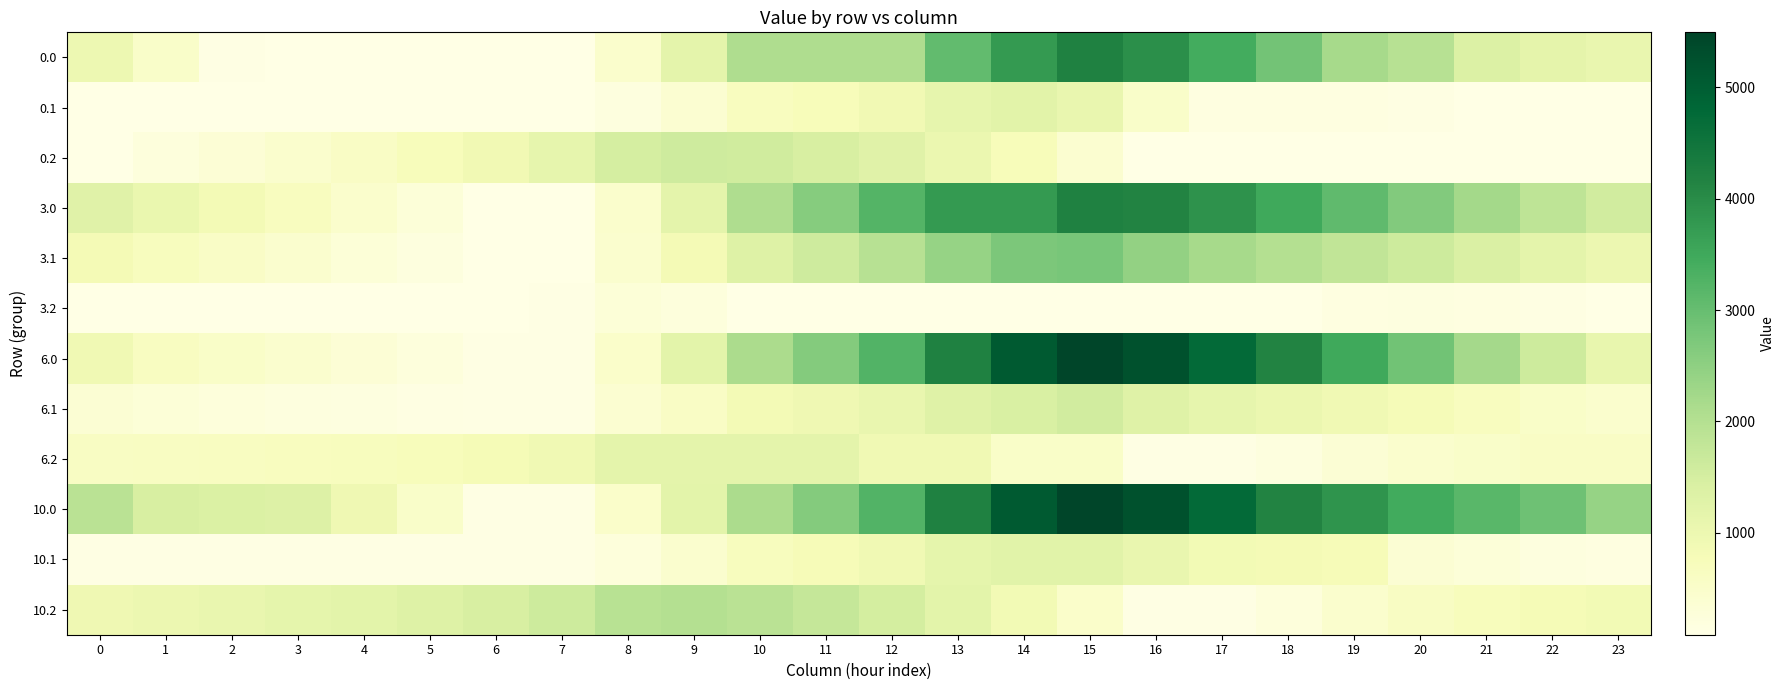

Which series has the largest total across all categories?

10.0